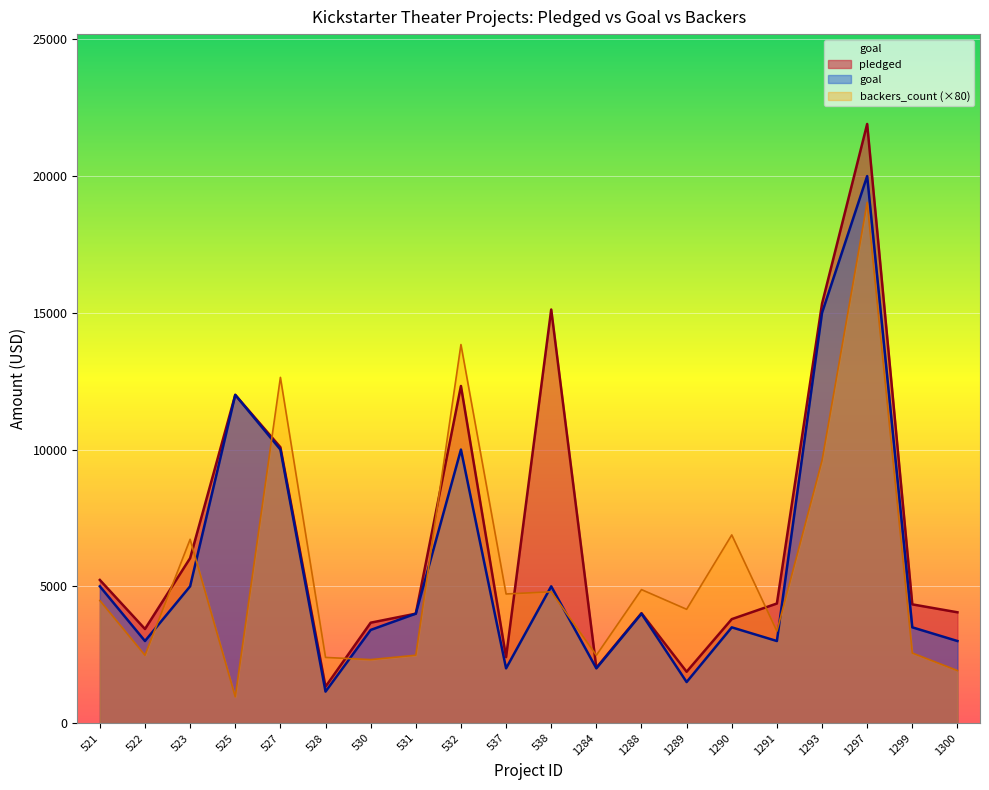

What is the highest value of the pledged series?

21905